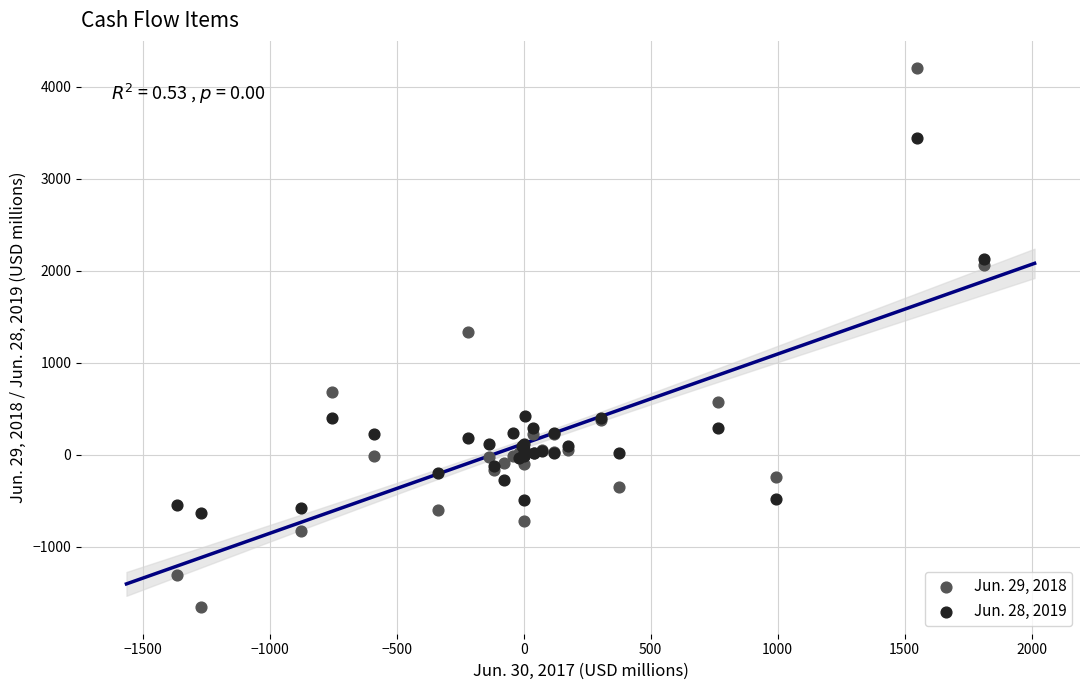

What is the X range (max minus min) for the scatter plot?

3176